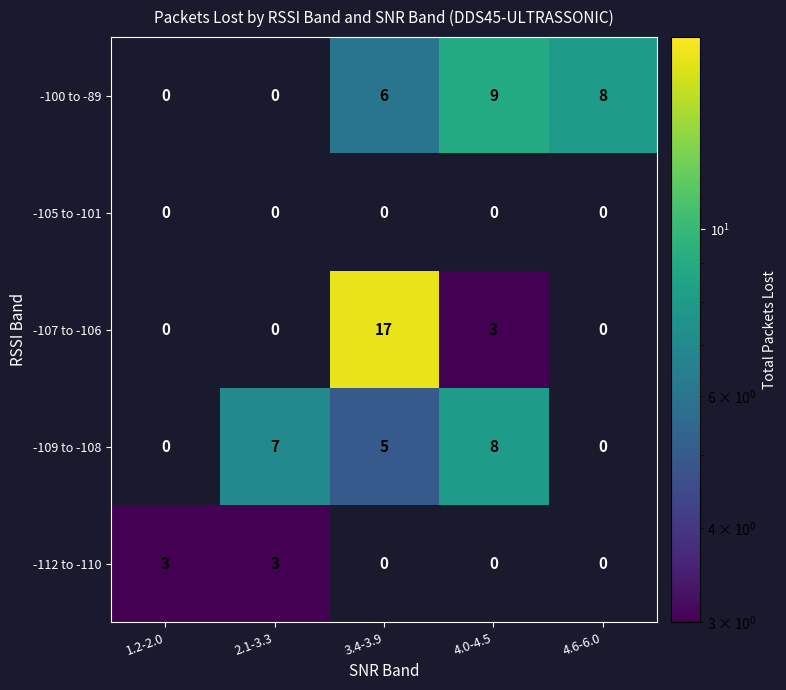

What is the sum of all -112 to -110 values?

6